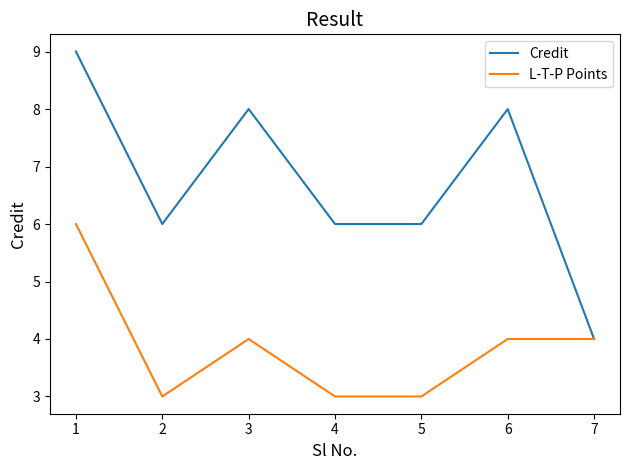

At 2, list the series in order from largest to smallest.

Credit, L-T-P Points